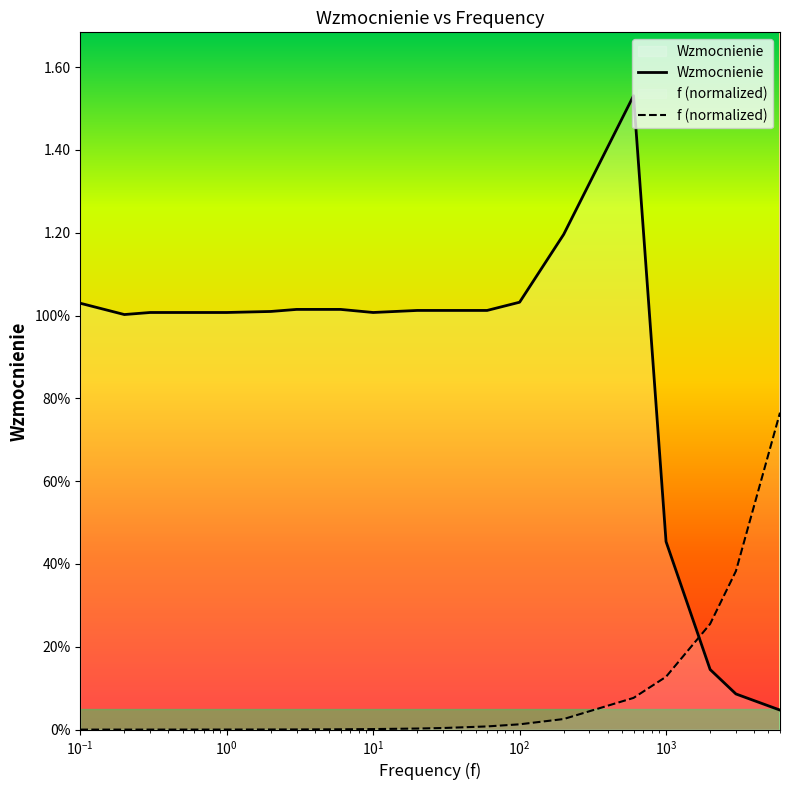

Does the chart display data point markers on the line(s)?

No